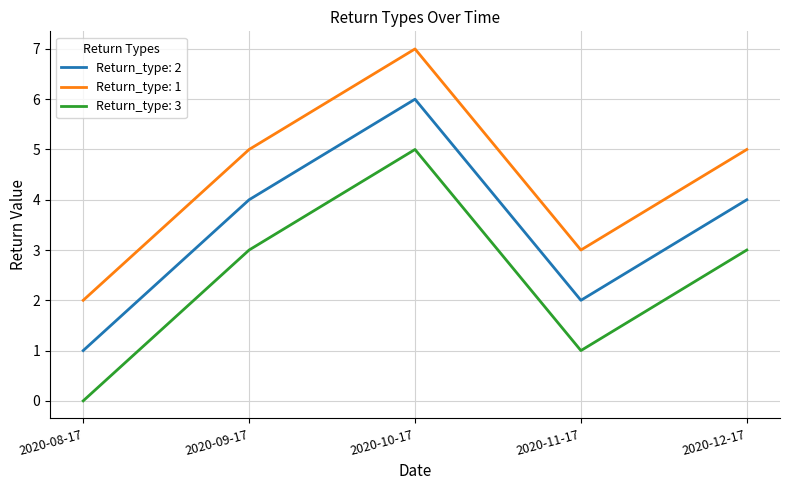

What position from the left is 2020-09-17?

2